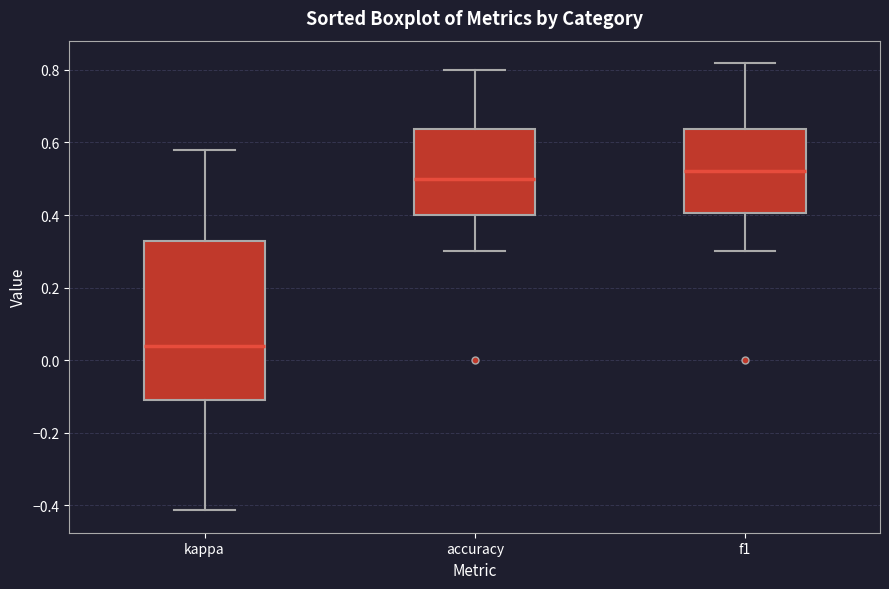

Reading left to right, transcribe this box plot: for each box, give where its median line is, the range the box spans, and where its two whiskers end, as read against the y-axis. The values are not printed on the chart, so give them approximately, as read against the axis.

kappa: median 0.04, box -0.12 to 0.32, whiskers -0.42 to 0.58
accuracy: median 0.50, box 0.40 to 0.64, whiskers 0.30 to 0.80
f1: median 0.52, box 0.40 to 0.64, whiskers 0.30 to 0.82